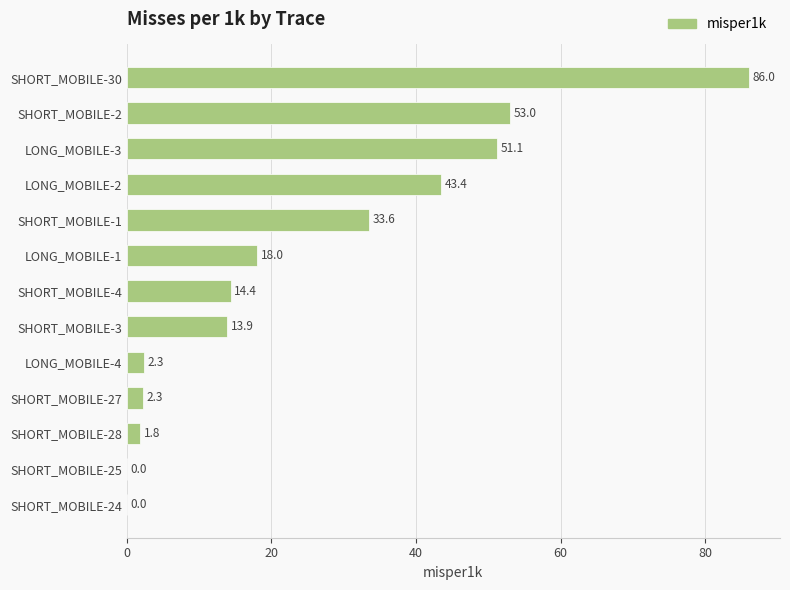

Read the value at SHORT_MOBILE-28.

1.8